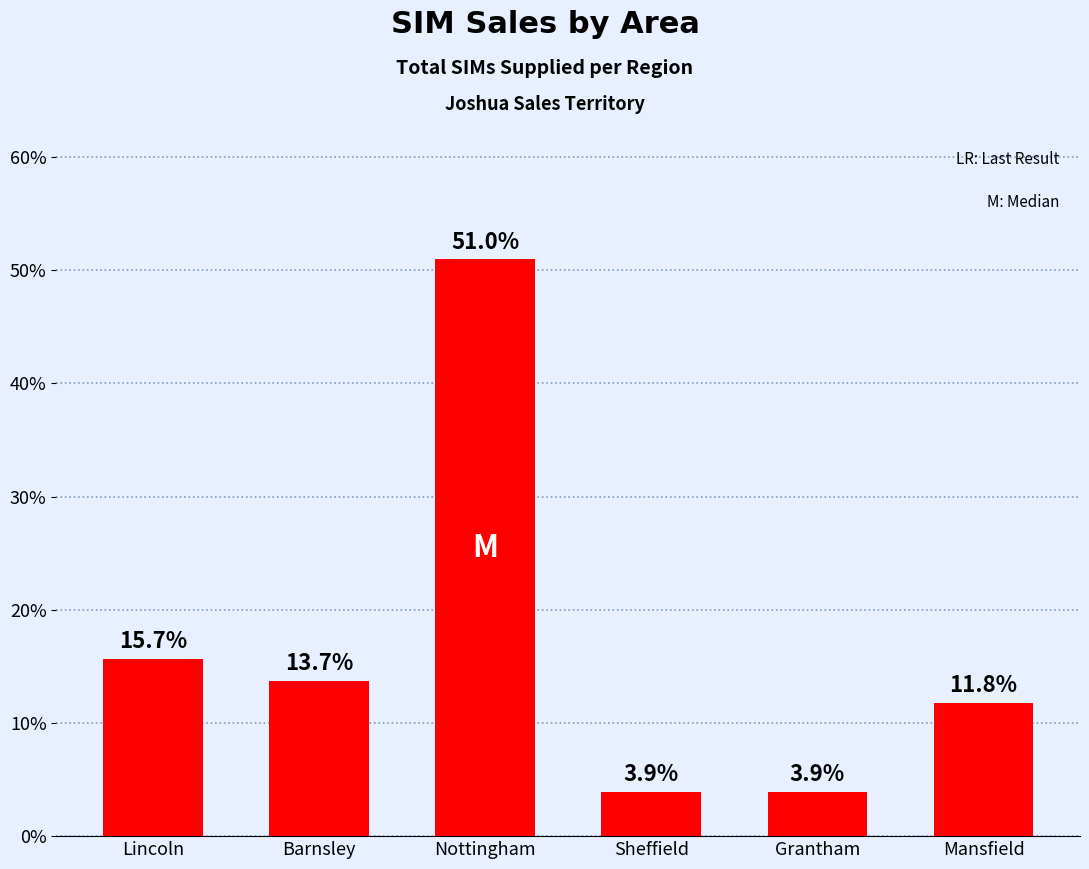

Reading left to right, extract all data points from this chart.

15.7	13.7	51.0	3.9	3.9	11.8